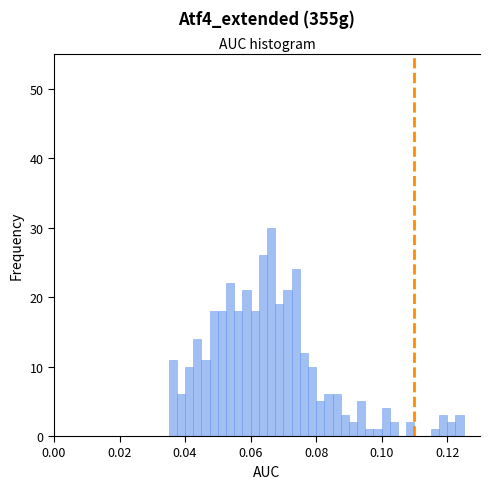

Around what value on the x-axis is the tallest bar? Give the approximate position of its centre, as read against the axis.

0.066